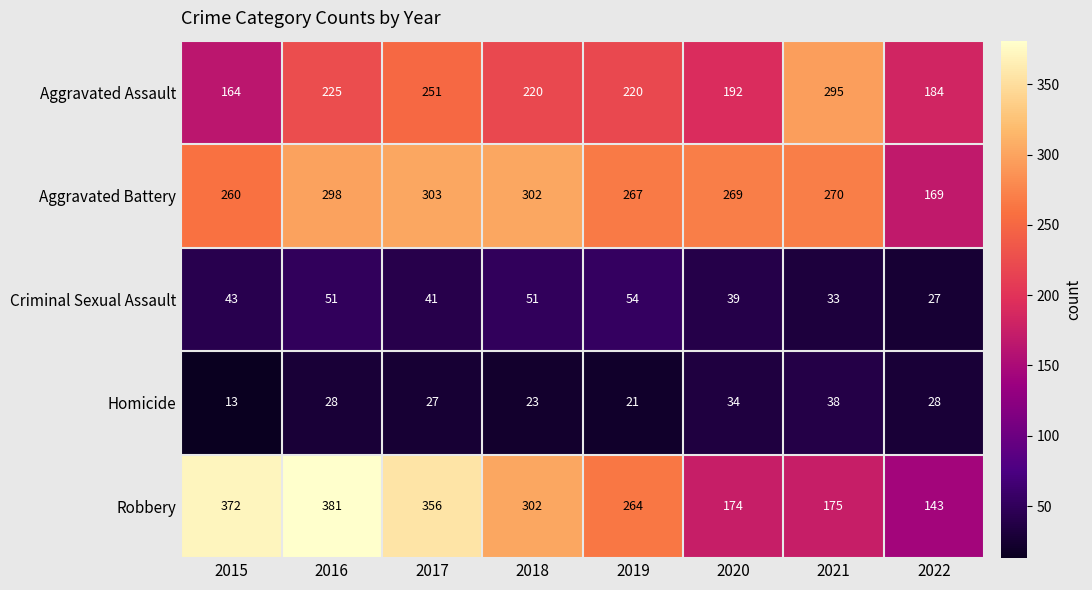

True or false: Homicide has a value of 53 at 2020.

False